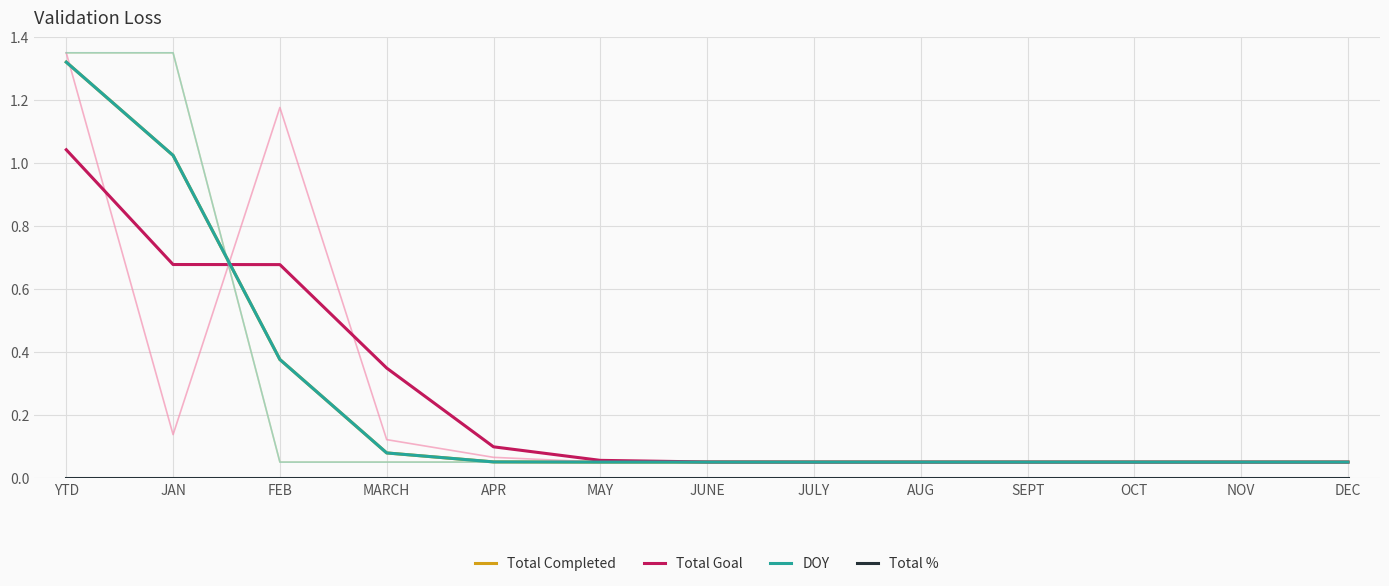

List the labels in order of Total Completed value, largest first.

YTD, JAN, FEB, MARCH, APR, MAY, JUNE, JULY, AUG, SEPT, OCT, NOV, DEC